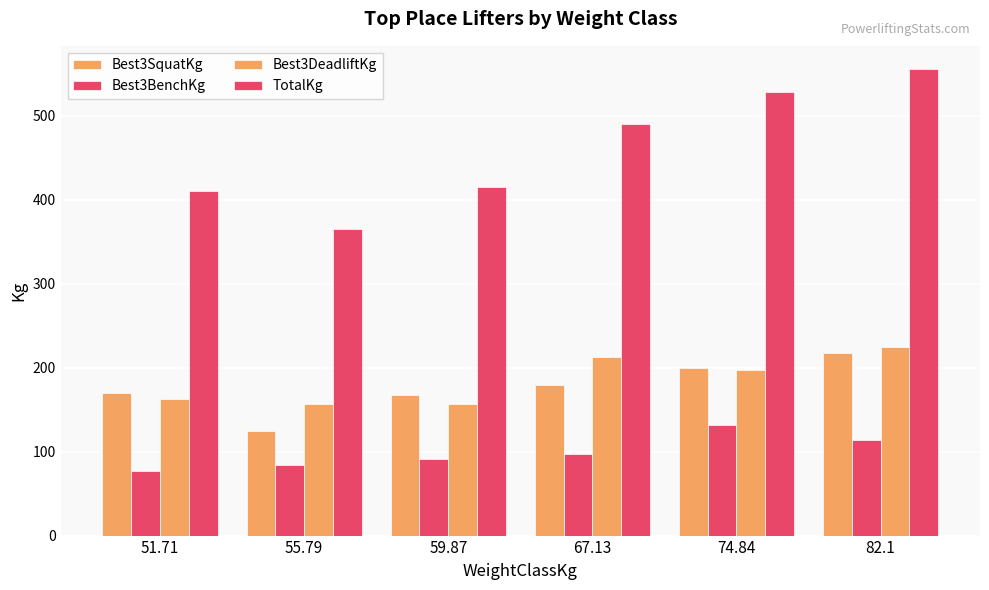

Are the bars grouped side by side (vs. stacked)?

Yes